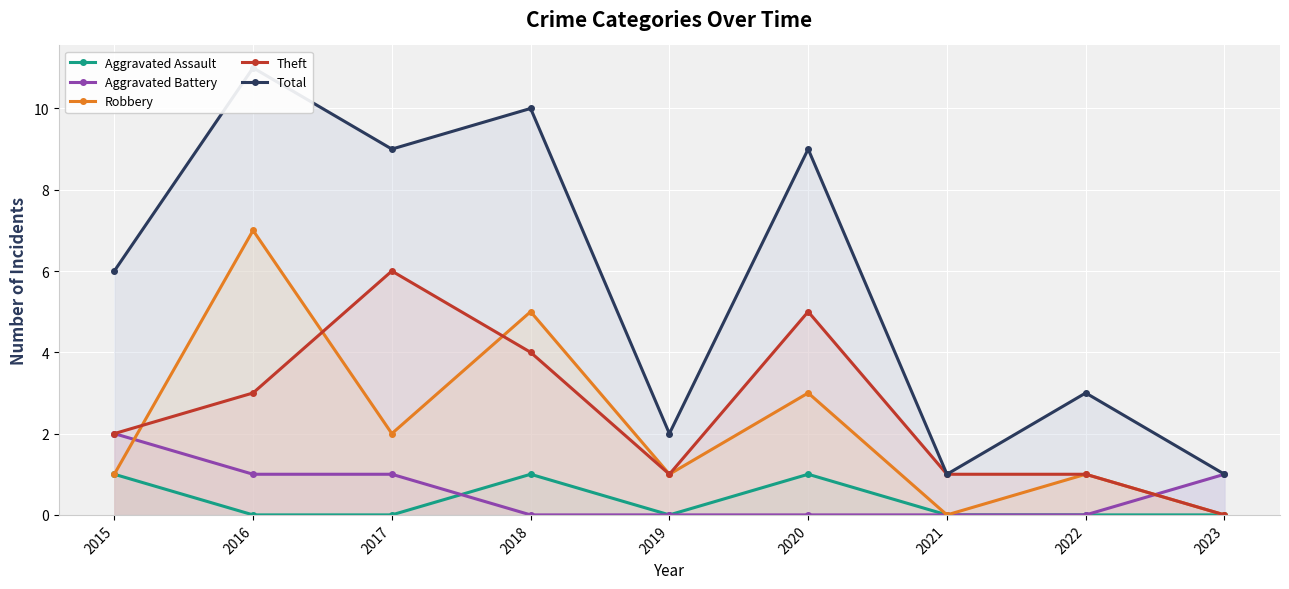

True or false: Theft has more than 2 points higher than both neighbors.

False